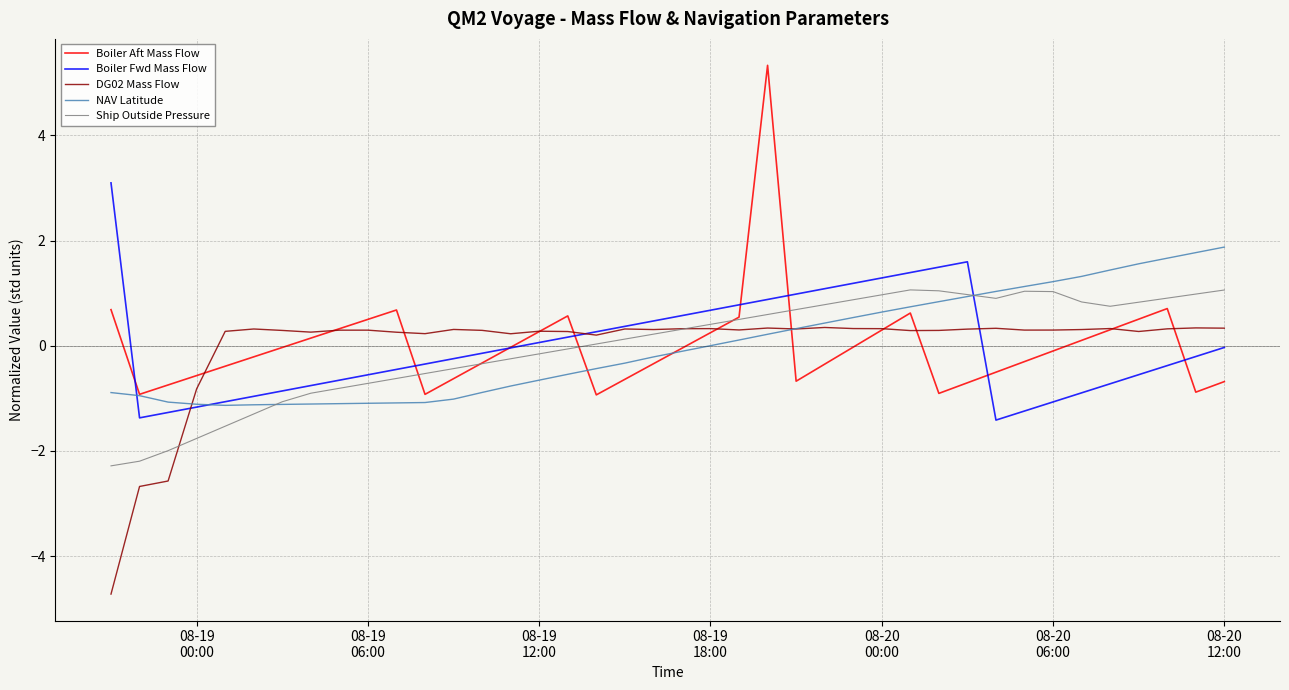

What is the minimum value for Ship Outside Pressure?

-2.3